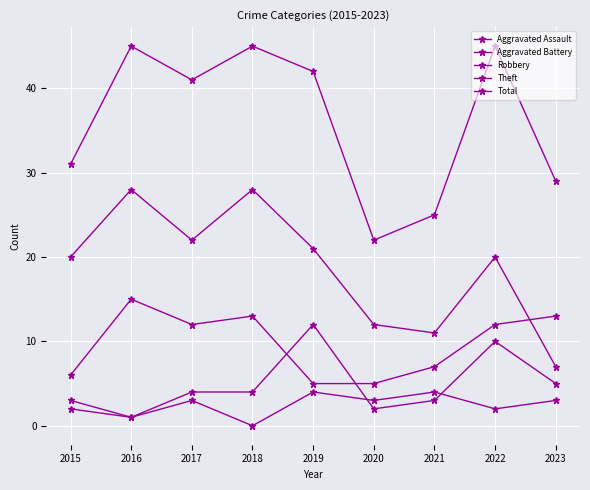

At which category does the chart reach its peak across all series?

2016